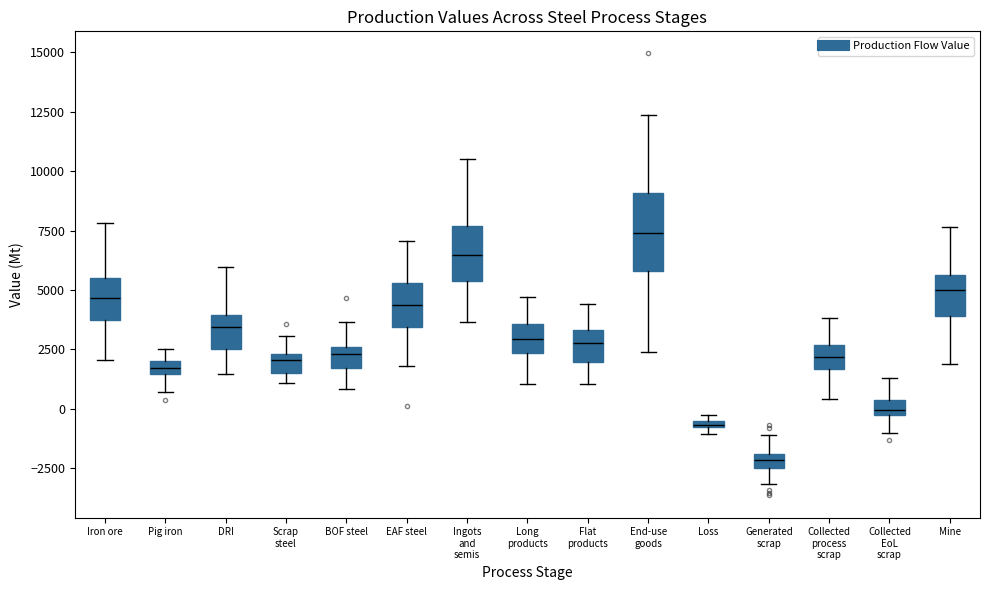

Which box is the tallest, from its lower edge to its upper edge?

End-use goods